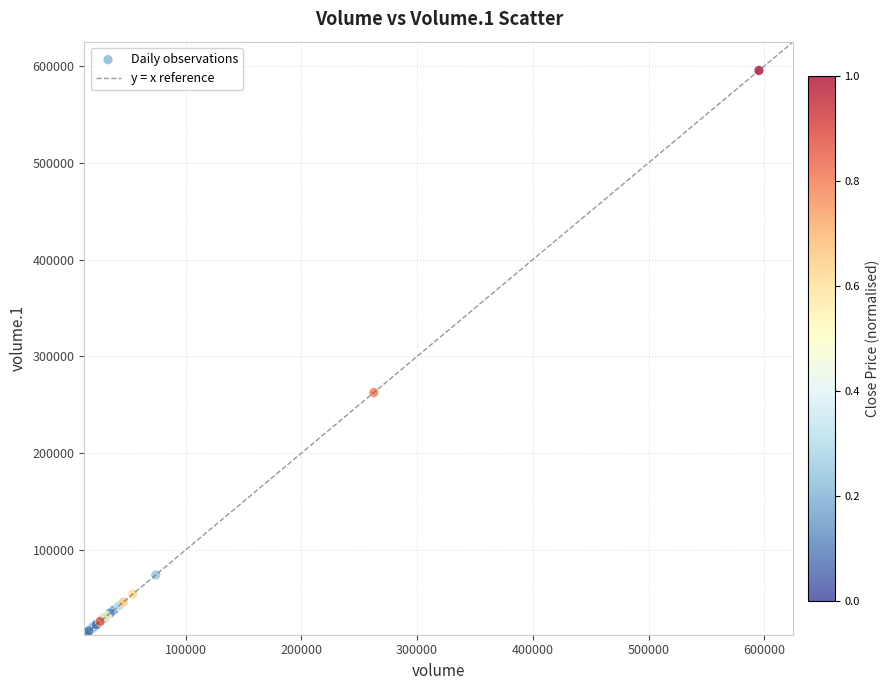

What Y value in the scatter plot is closest to 304585?

262638